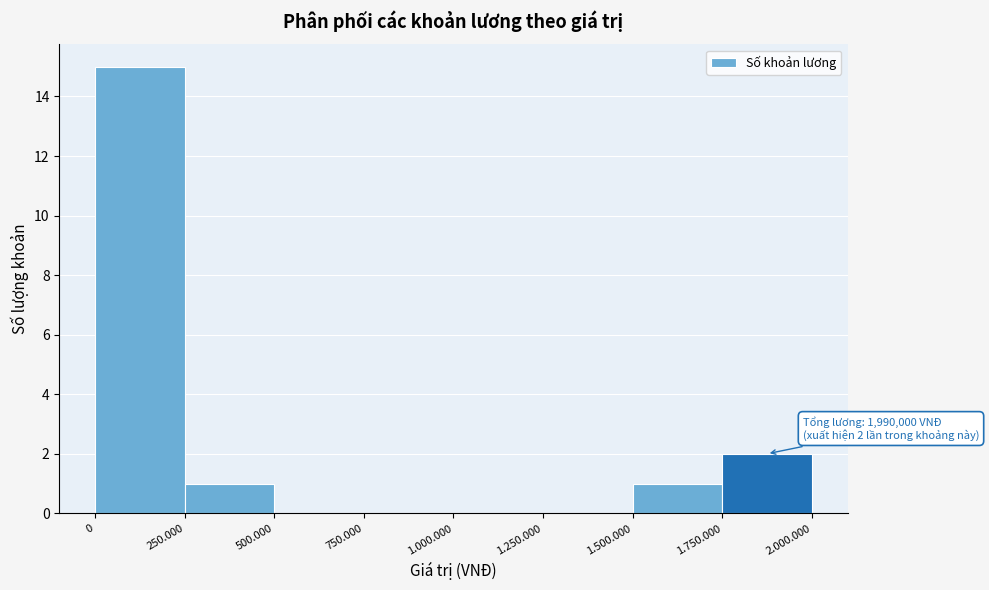

Reading right to left, extract all data points from this chart.

1.750.000=2	1.500.000=1	1.250.000=0	1.000.000=0	750.000=0	500.000=0	250.000=1	0=15